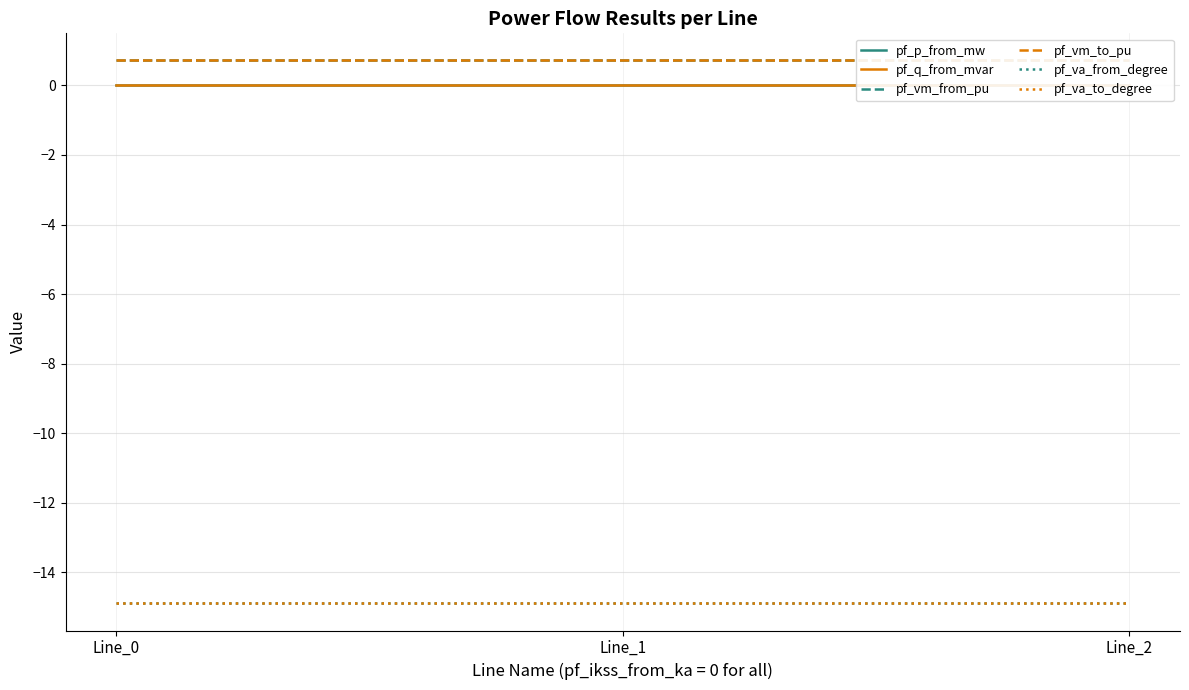

What is the approximate value of pf_vm_to_pu at Line_1?

0.7